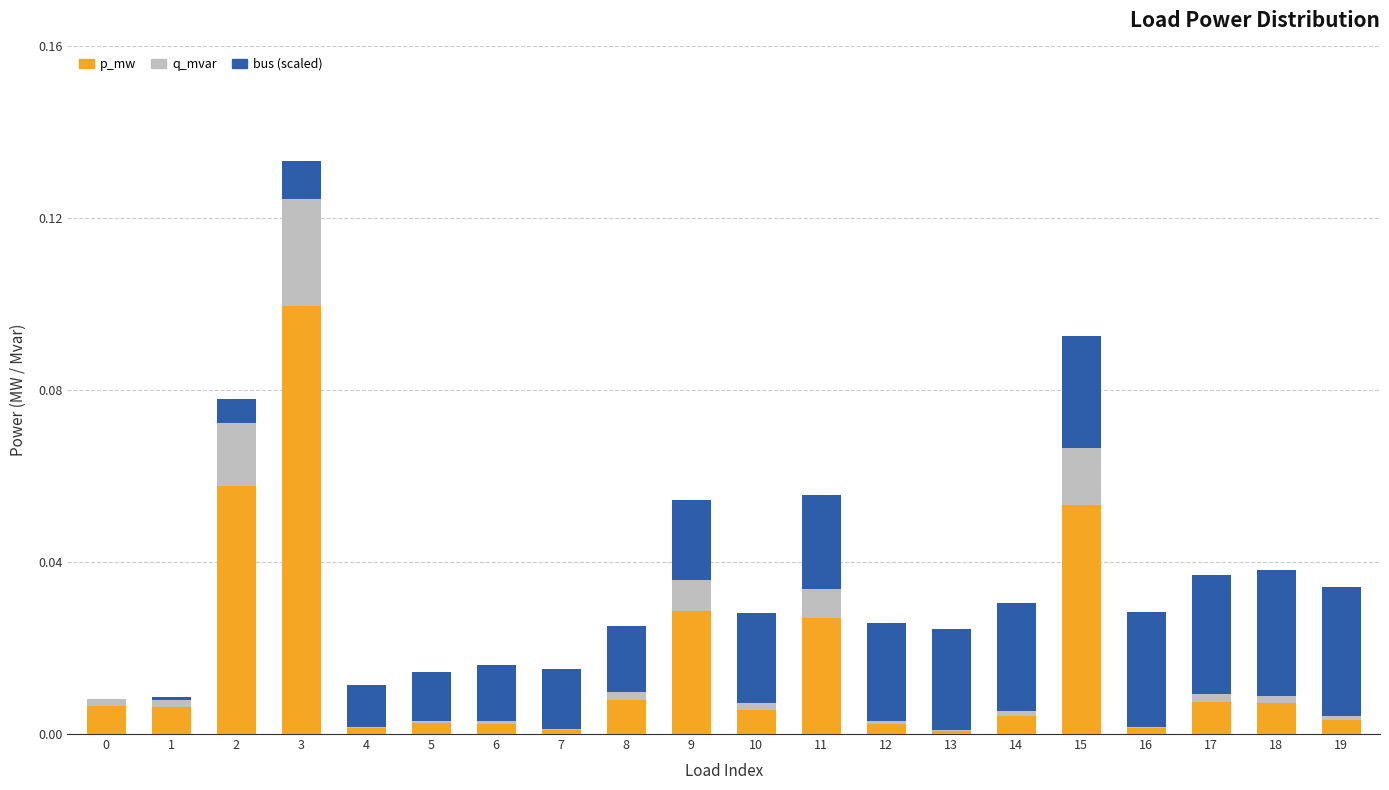

Is it true that p_mw equals 0.0 at 4?

True